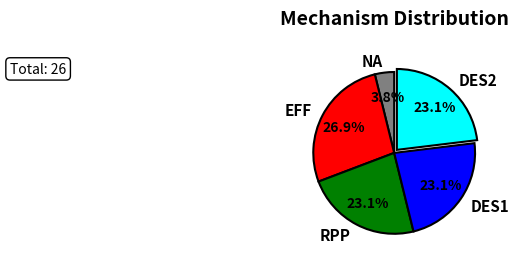

What portion of the pie excludes EFF?

73.1%